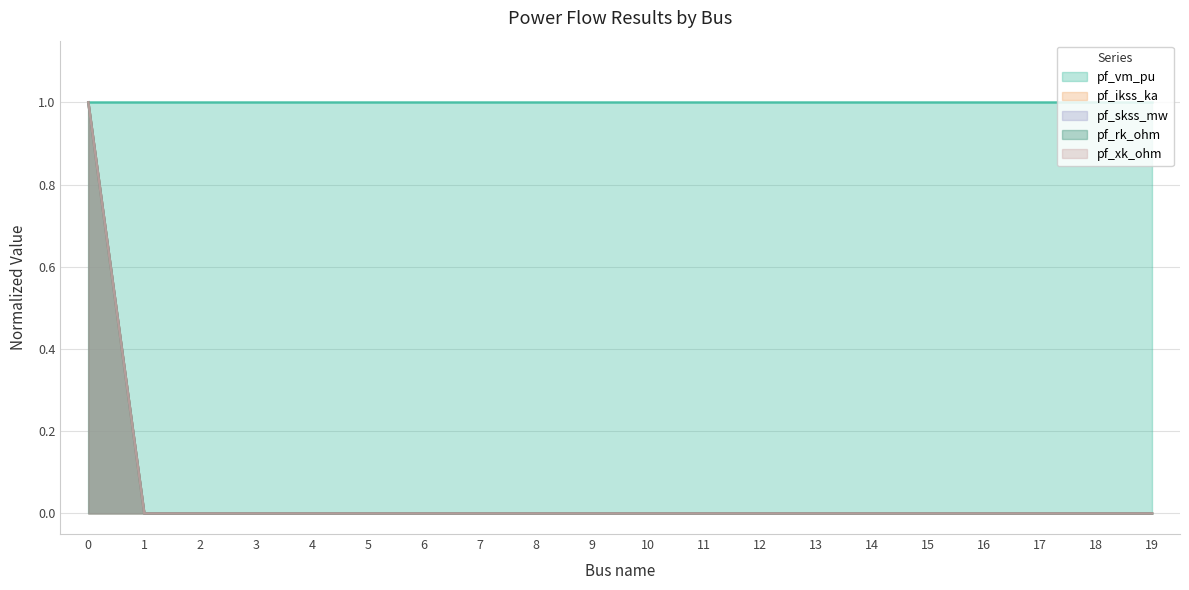

True or false: pf_xk_ohm and pf_skss_mw intersect in this chart.

False